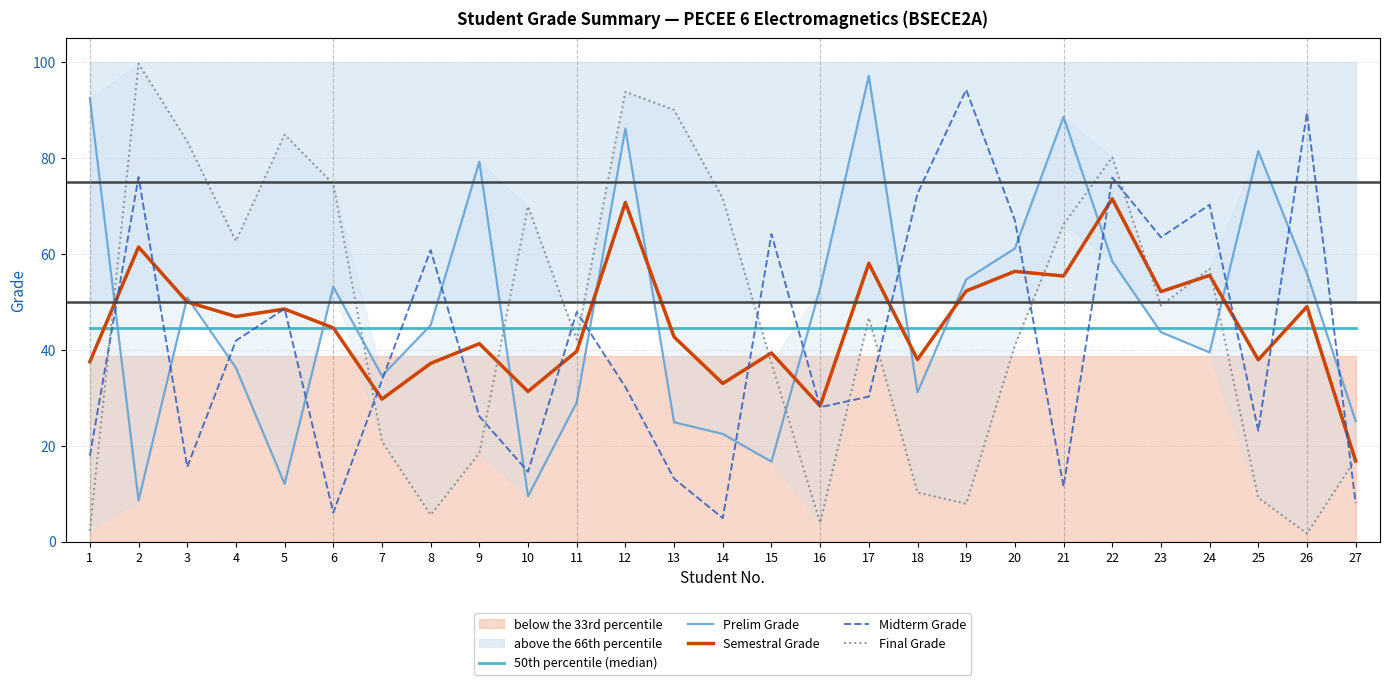

How many values in the Midterm Grade series exceed 33?

14